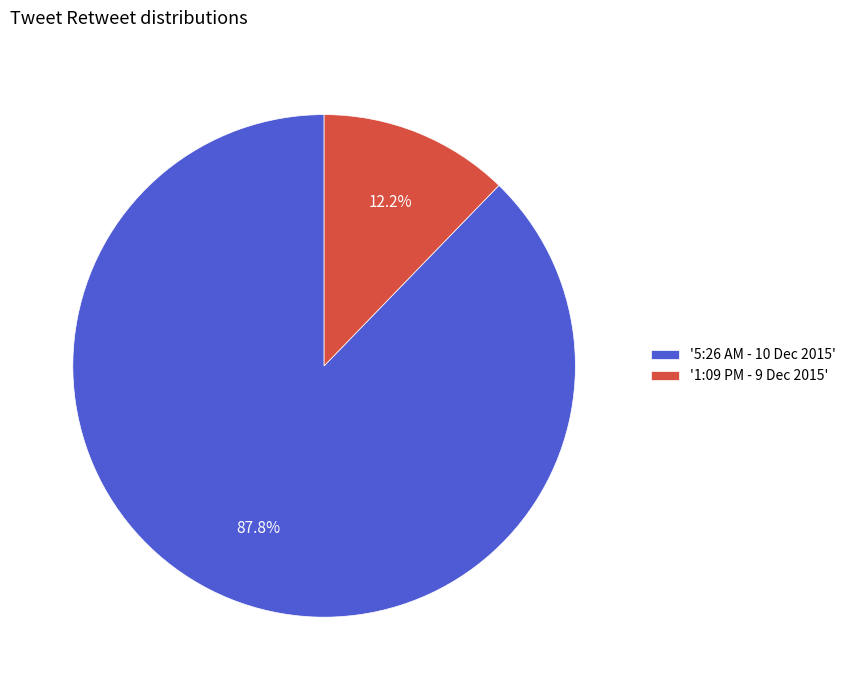

Which category has the smallest portion of the pie?

'1:09 PM - 9 Dec 2015'